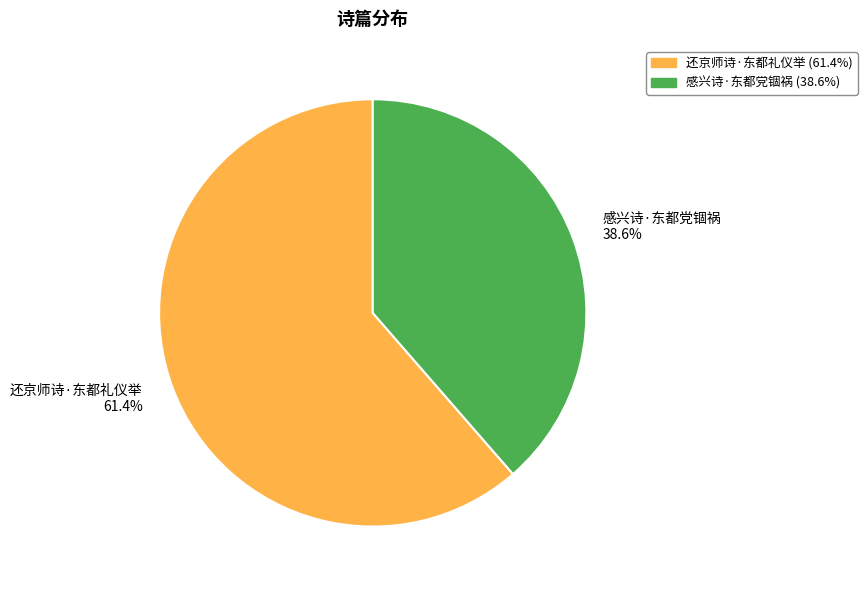

Count the number of slices in the pie.

2